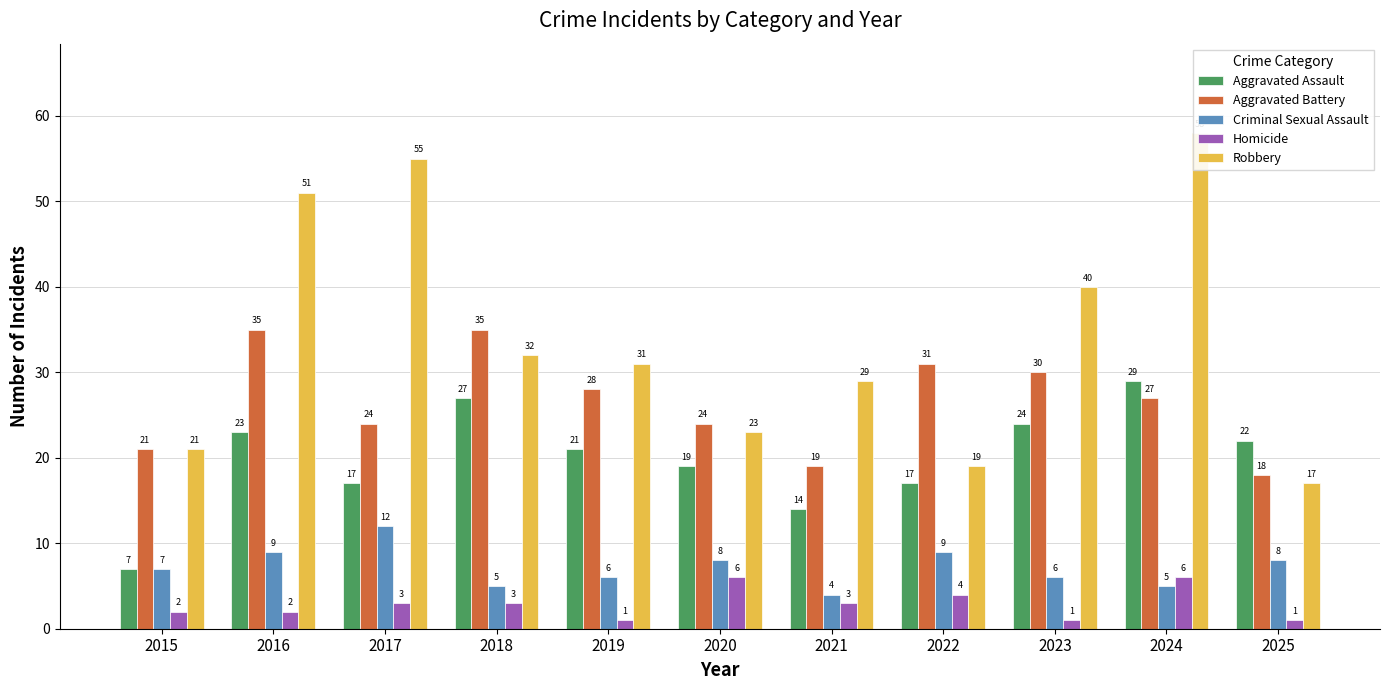

True or false: Aggravated Assault has a value of 30 at 2016.

False